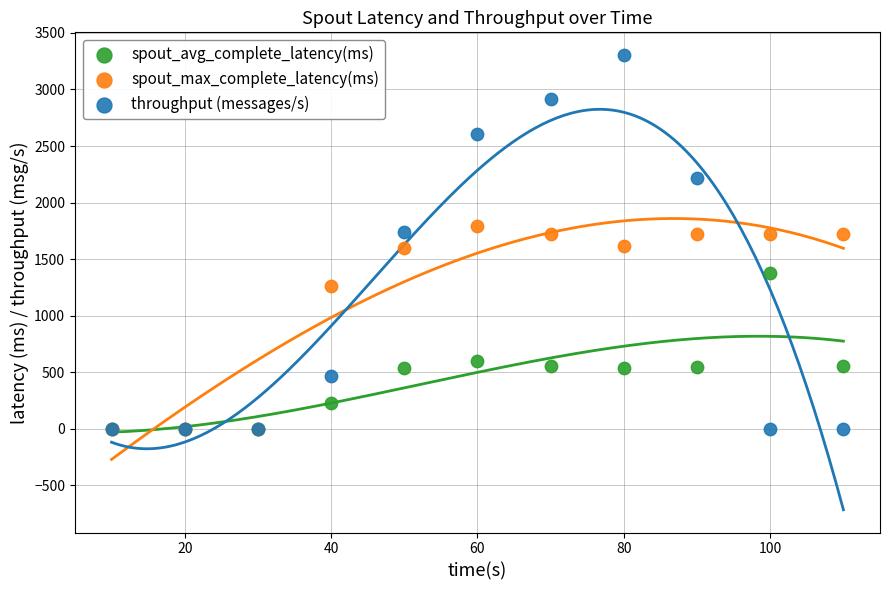

Which series reaches the maximum Y coordinate?

throughput (messages/s)